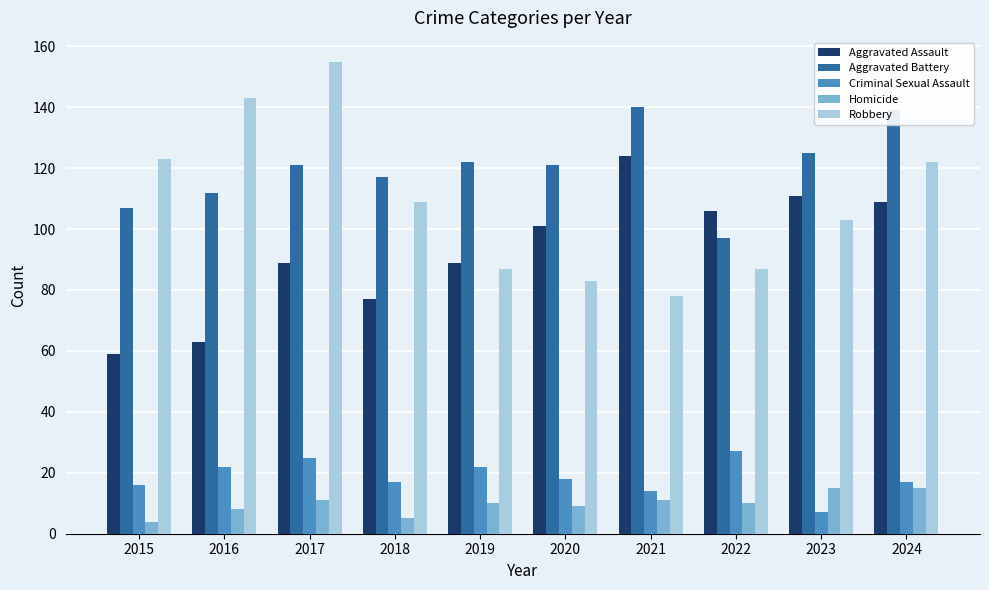

How many series are shown in this chart?

5